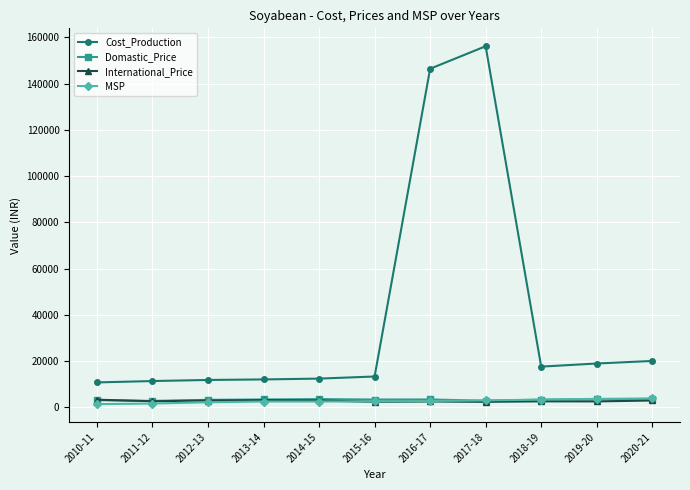

True or false: Cost_Production and MSP intersect in this chart.

False